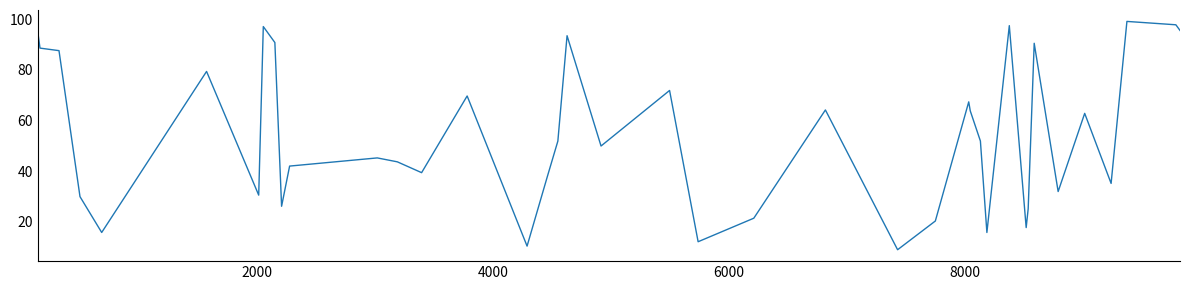

Count the number of data series in this chart.

1